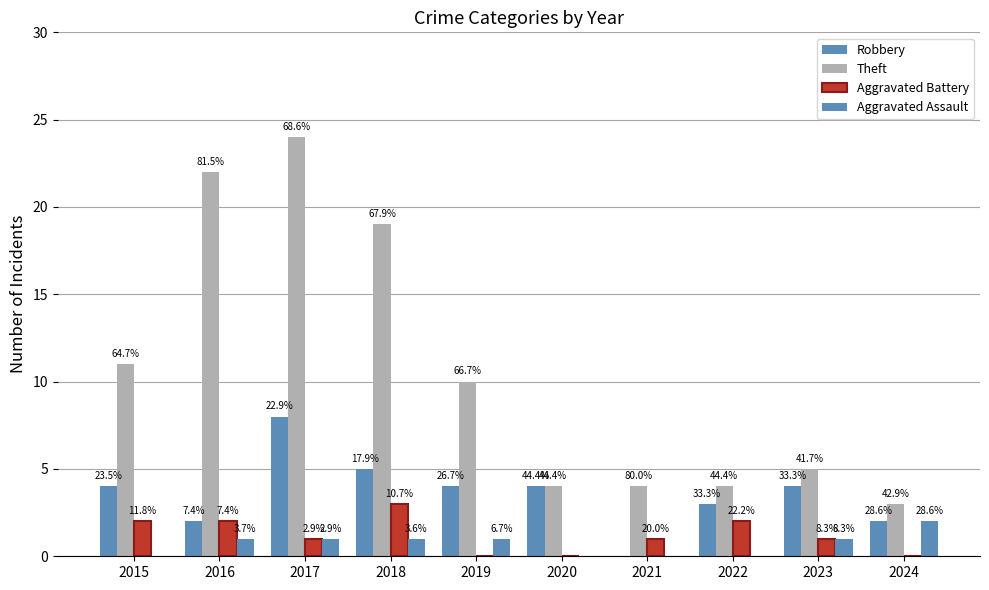

Which series has the largest total across all categories?

Theft